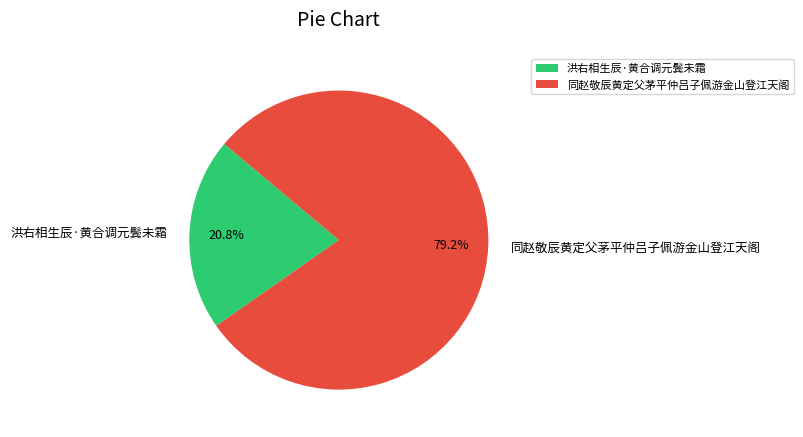

True or false: 洪右相生辰·黄合调元鬓未霜 accounts for 21% of the total.

True